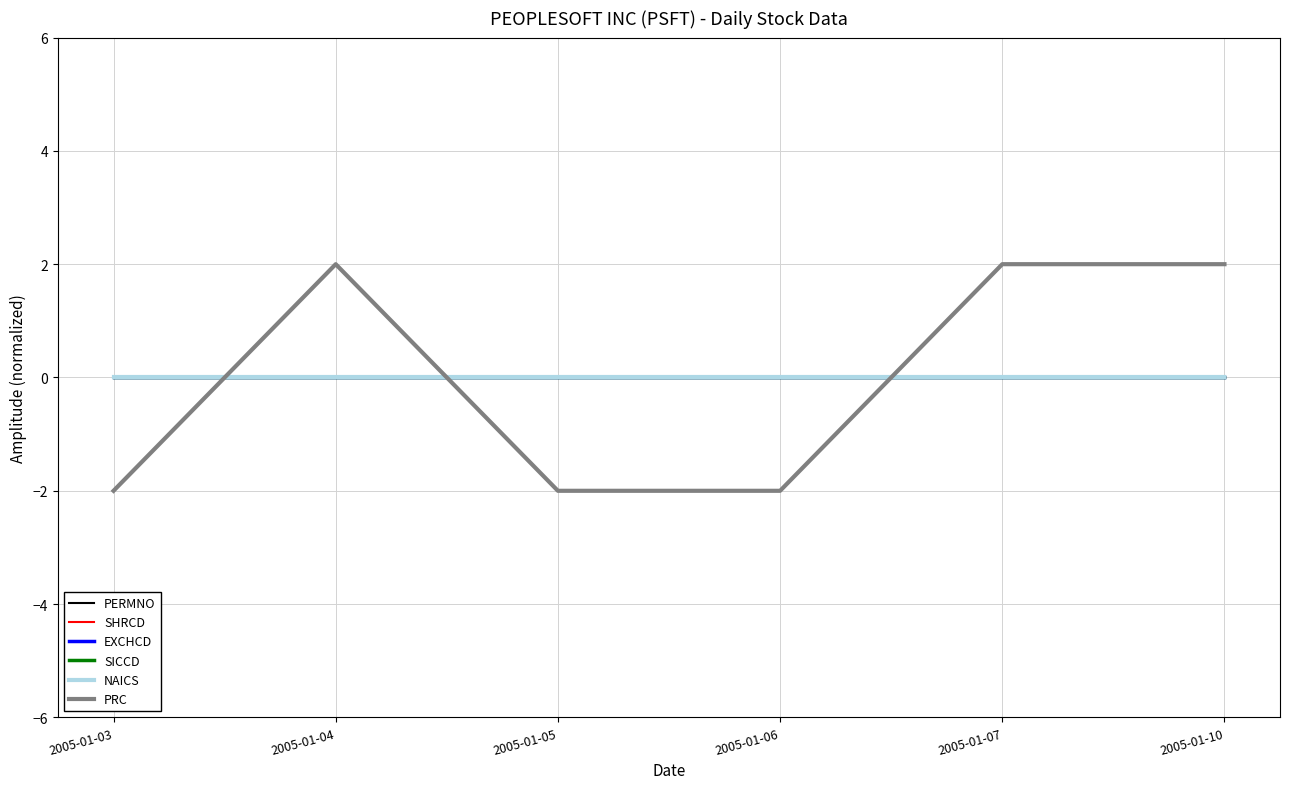

After their last crossing, which series has the higher values: EXCHCD or PRC?

PRC